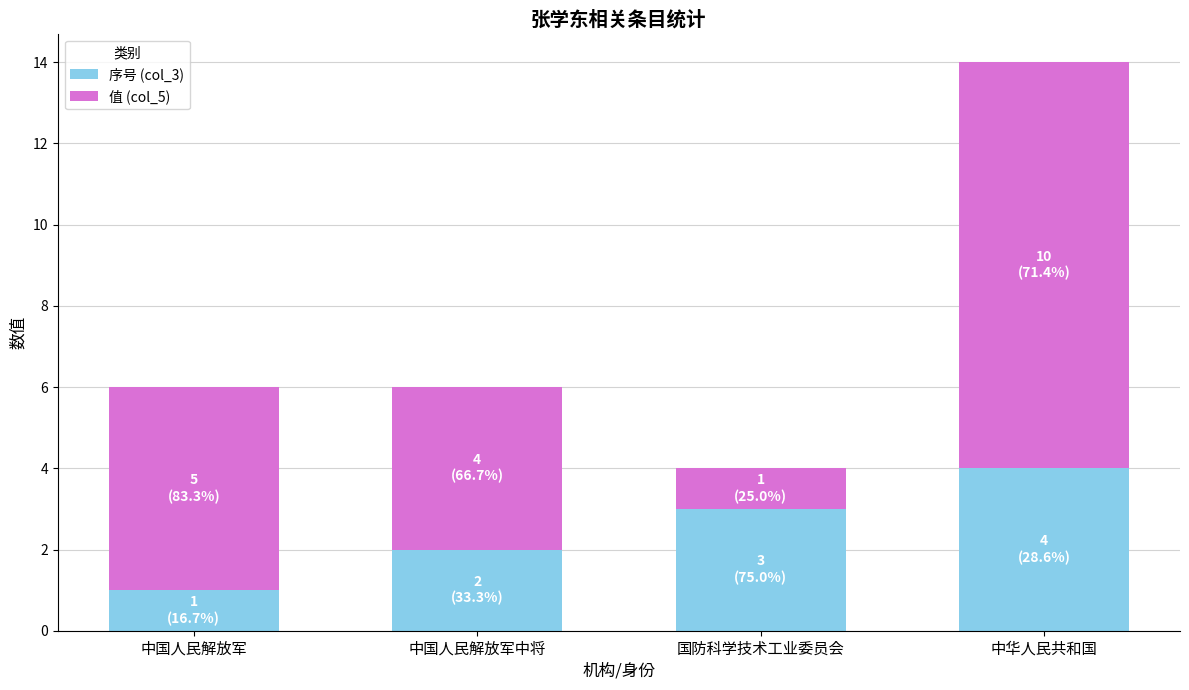

At which label does 序号 (col_3) reach its peak?

中华人民共和国